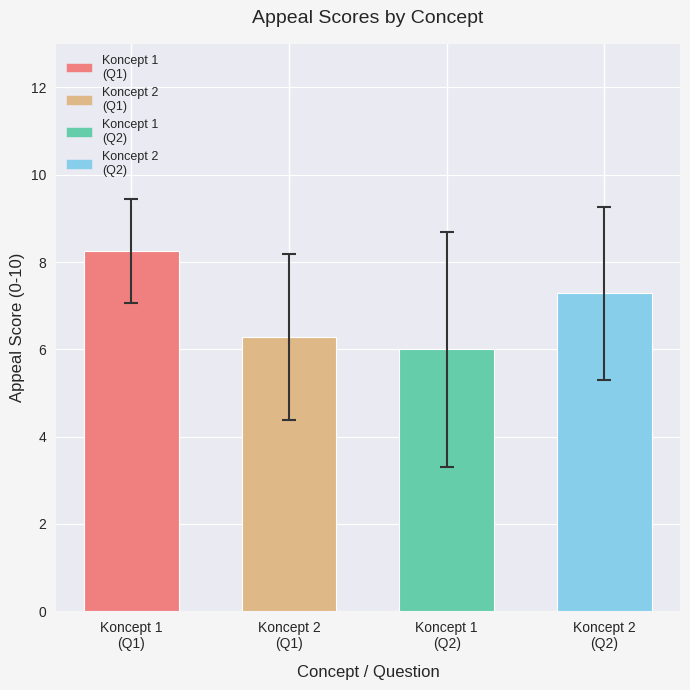

What is the average value?

7.0